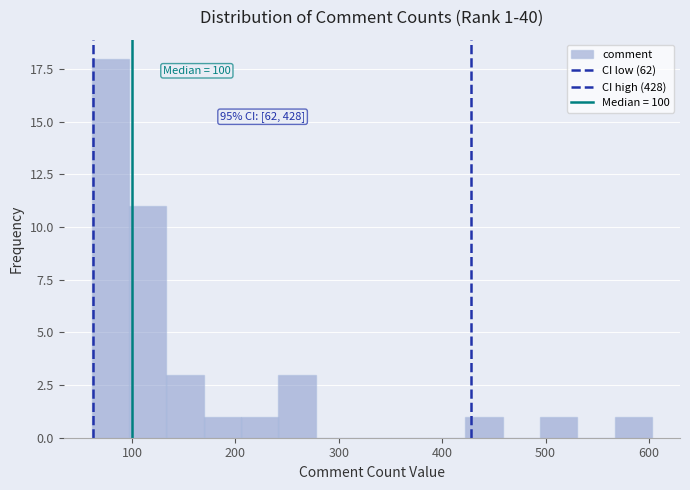

Around what value on the x-axis is the tallest bar? Give the approximate position of its centre, as read against the axis.

80